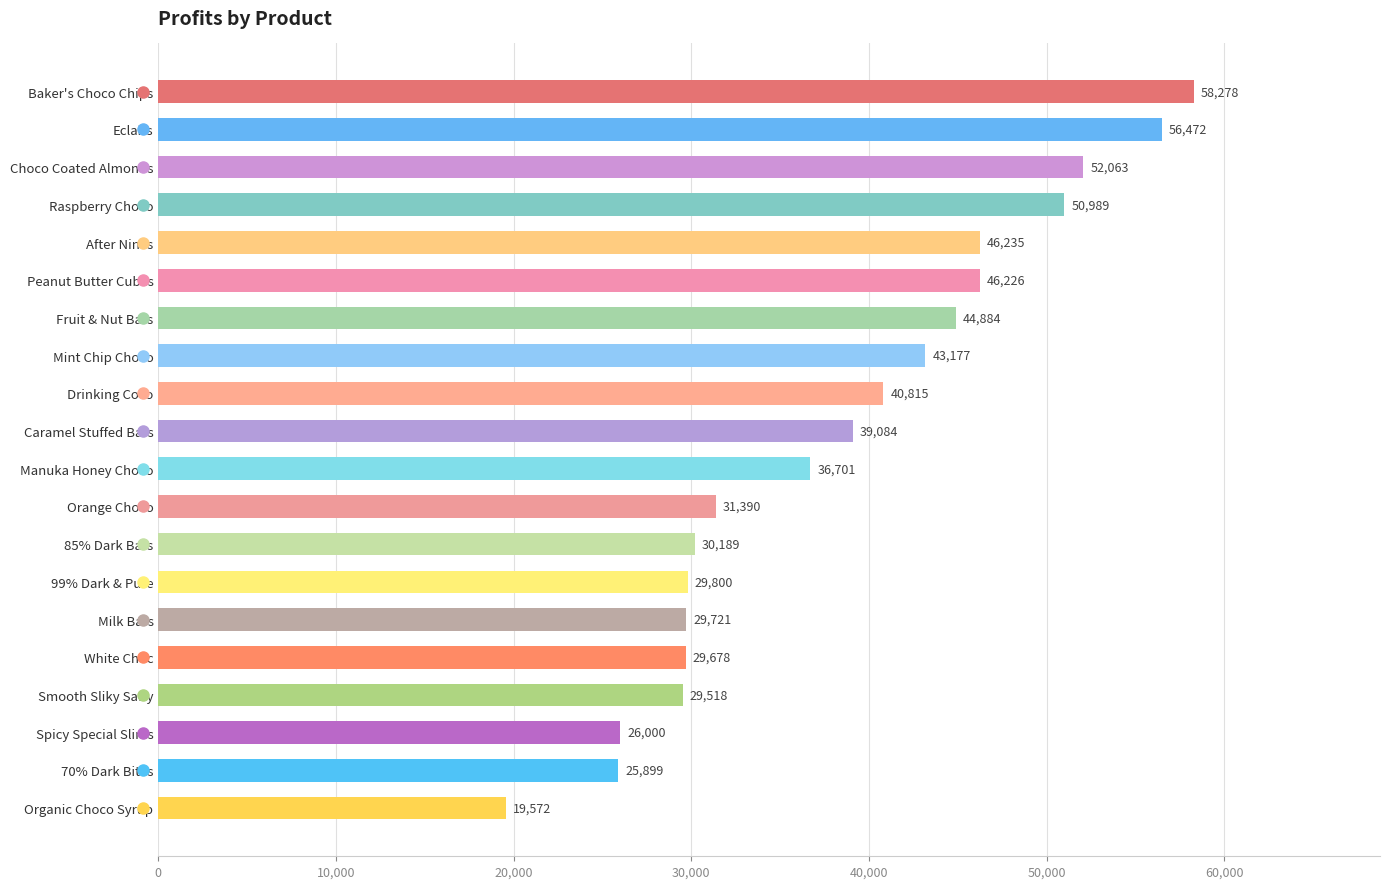

List the labels in order of value, largest first.

Baker's Choco Chips, Eclairs, Choco Coated Almonds, Raspberry Choco, After Nines, Peanut Butter Cubes, Fruit & Nut Bars, Mint Chip Choco, Drinking Coco, Caramel Stuffed Bars, Manuka Honey Choco, Orange Choco, 85% Dark Bars, 99% Dark & Pure, Milk Bars, White Choc, Smooth Sliky Salty, Spicy Special Slims, 70% Dark Bites, Organic Choco Syrup